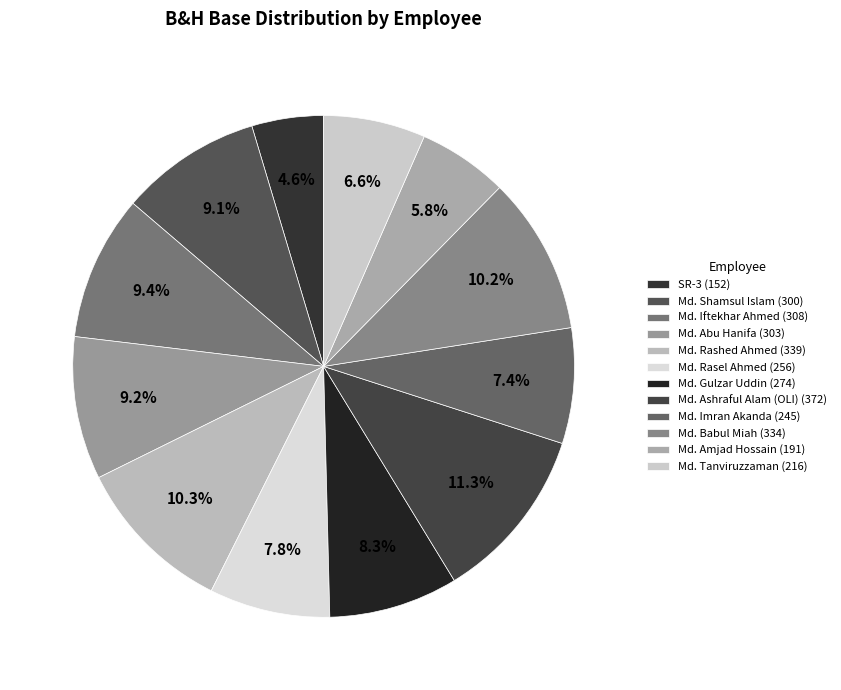

Does Md. Gulzar Uddin account for over 50% of the chart?

No